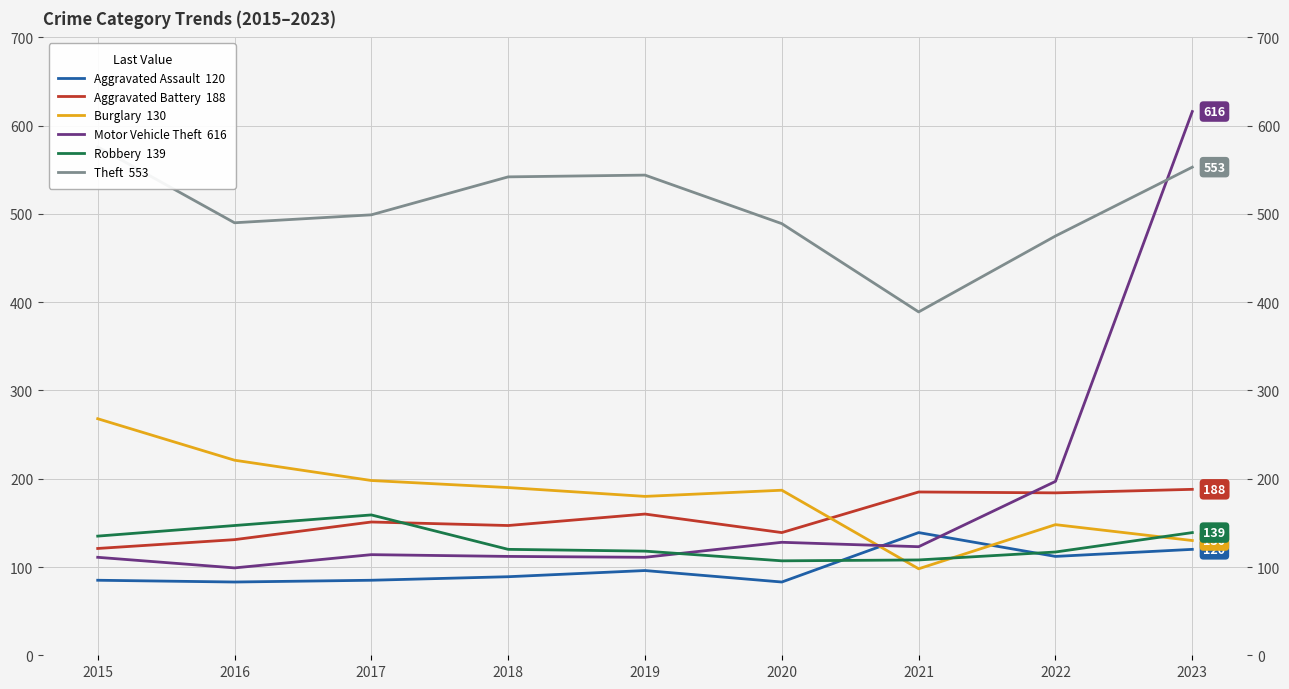

Between 2017 and 2022, which is larger?

2022